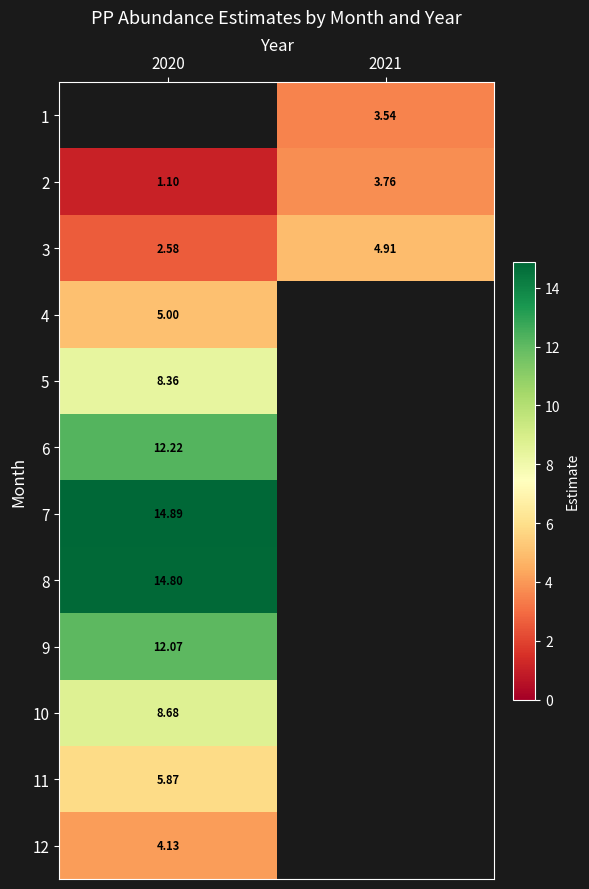

Is the value of 2 at 2021 greater than the value of 5 at 2020?

No